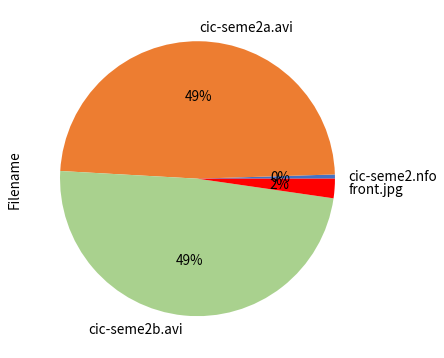

Count the number of slices in the pie.

4